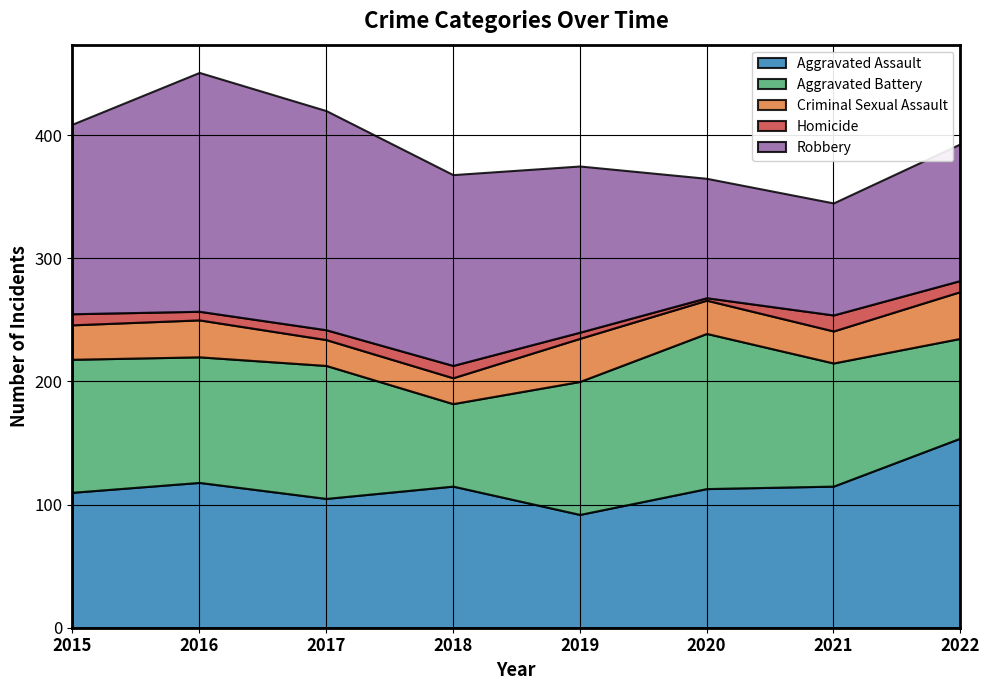

True or false: Criminal Sexual Assault and Homicide cross at least once.

False